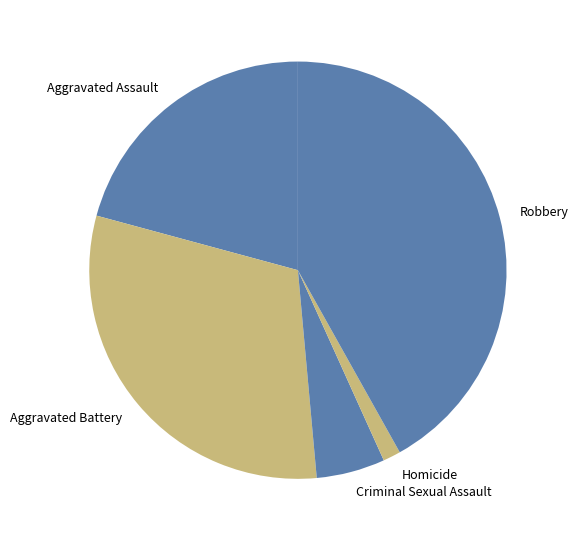

True or false: Robbery accounts for 42% of the total.

True